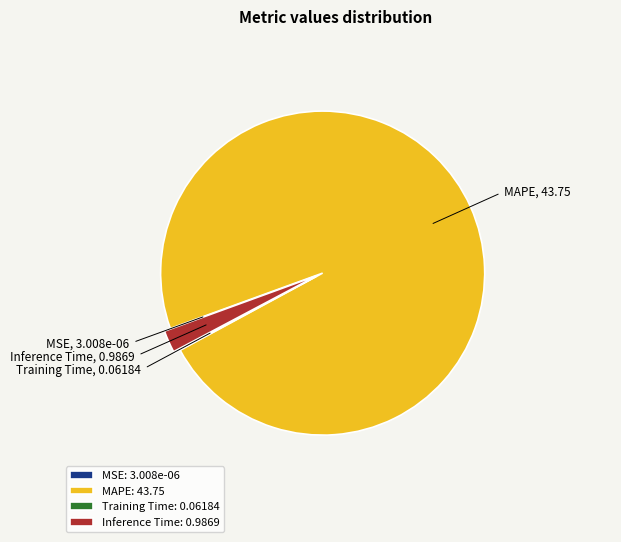

Is there a majority slice in this chart?

Yes